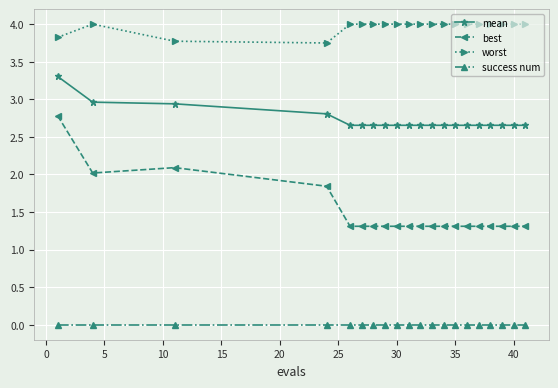

What is the maximum value shown in the chart?

4.0